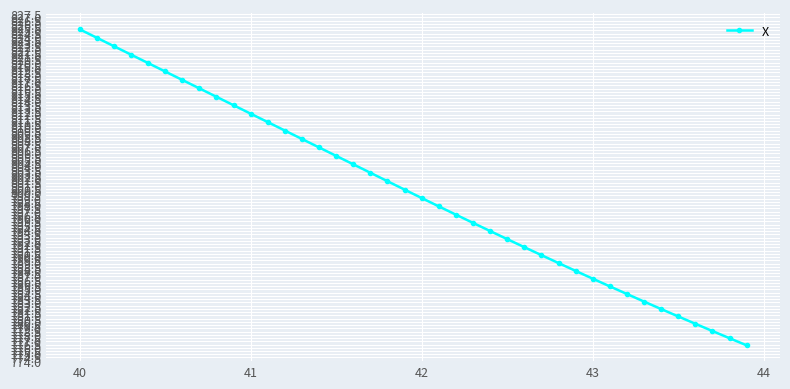

What is the average value?

800.1